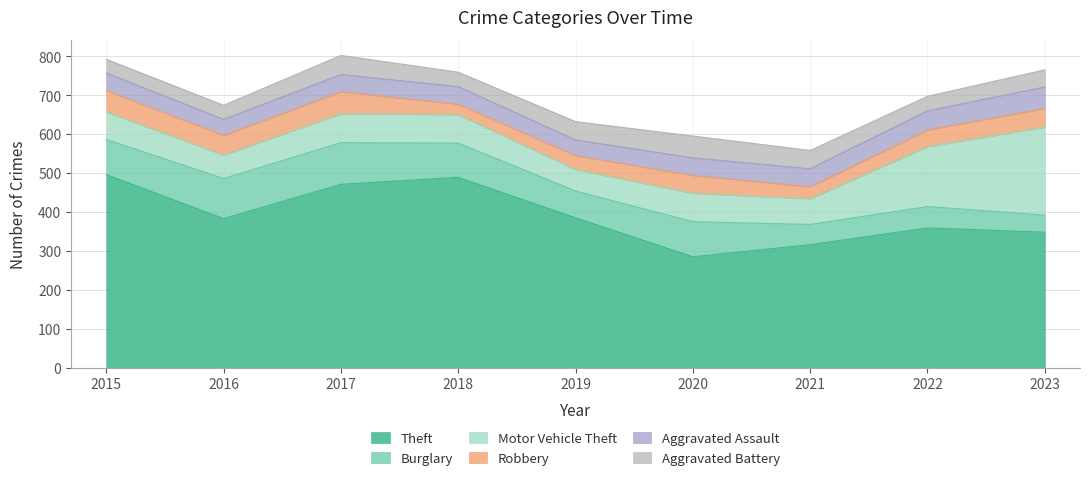

What is the value of the Motor Vehicle Theft point at the 4th from the left?

73